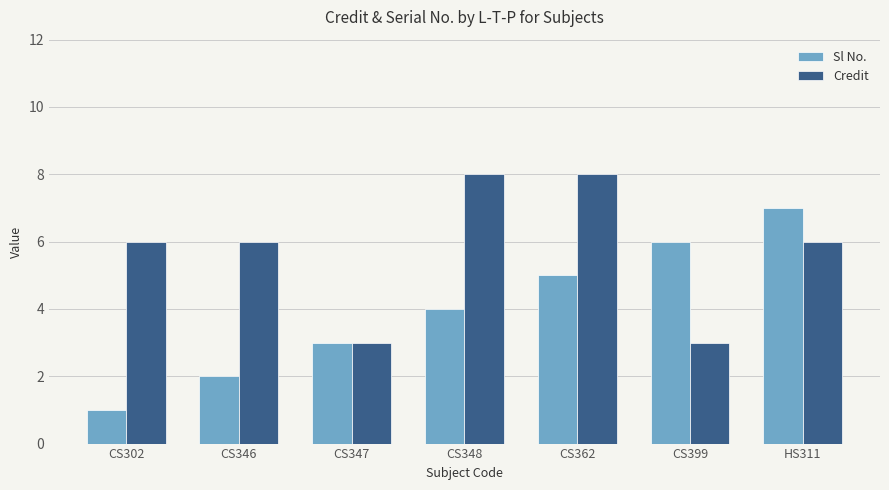

What is the difference between the maximum and minimum values in the Credit series?

5